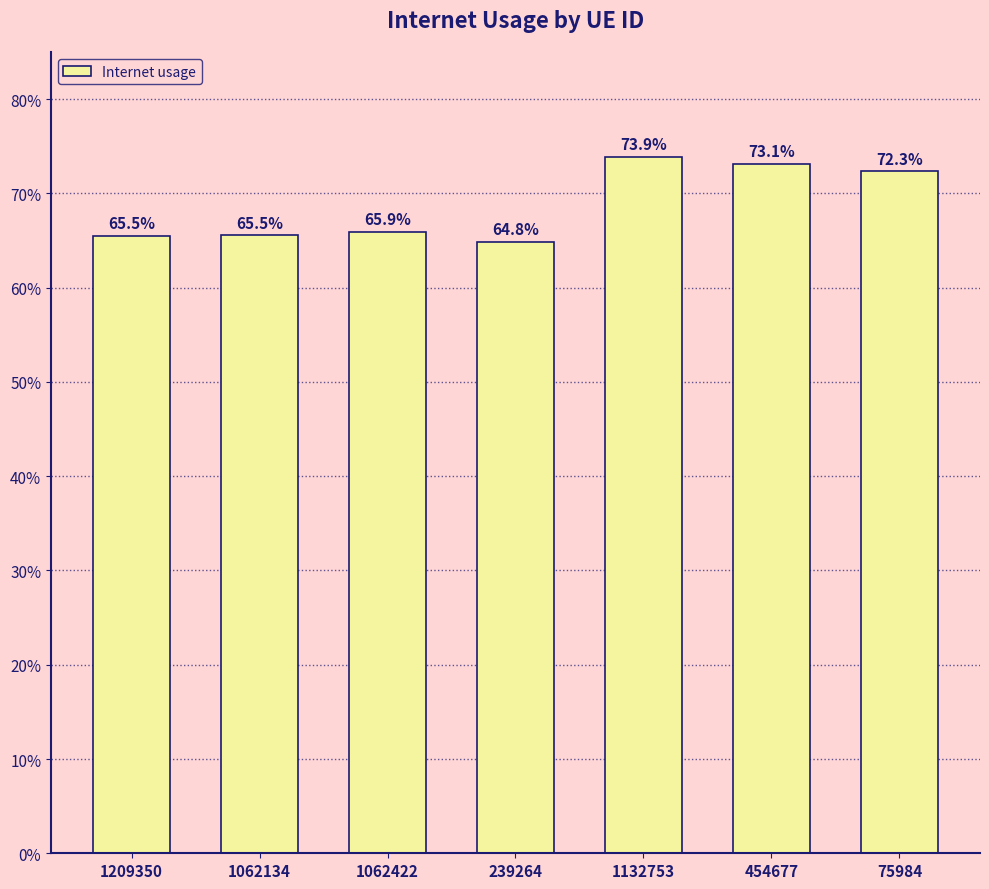

How many values are between 0 and 1?

7